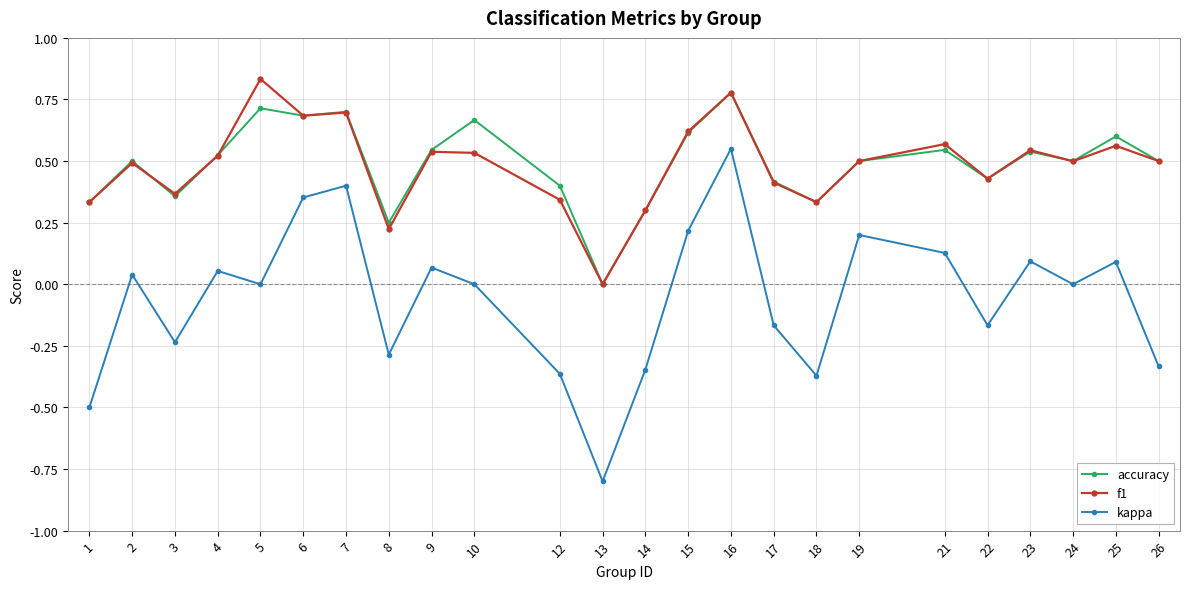

True or false: kappa has more than 2 points higher than both neighbors.

True